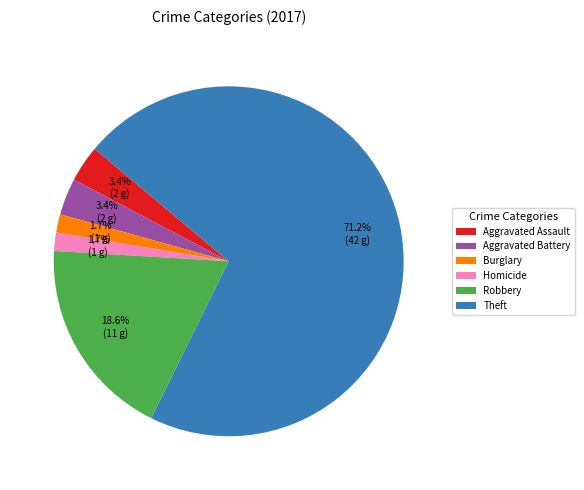

Combined, what portion of the pie is Aggravated Battery and Burglary?

5.1%